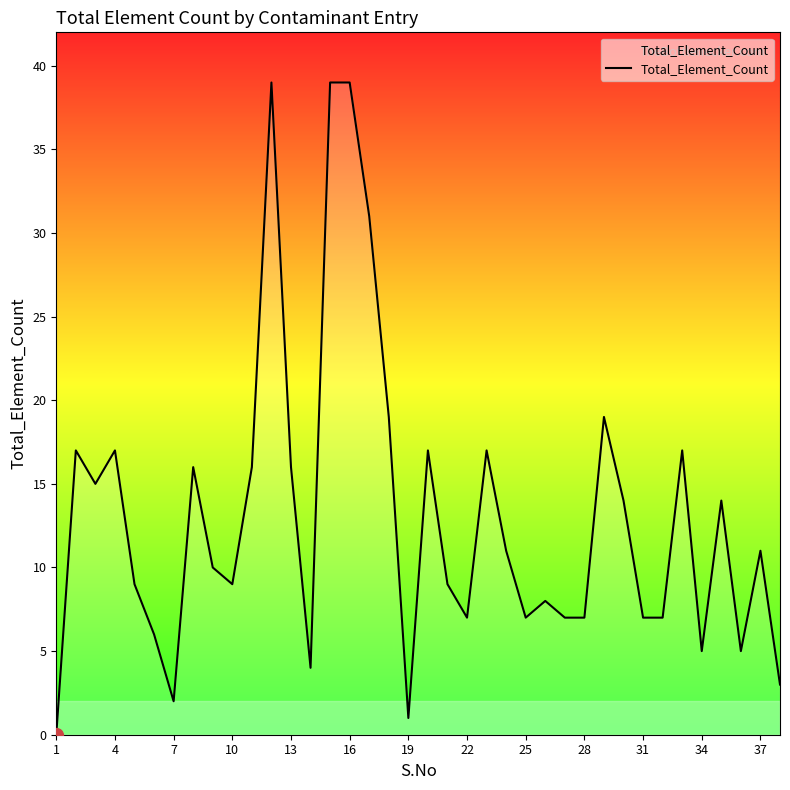

What is the maximum value shown in the chart?

39